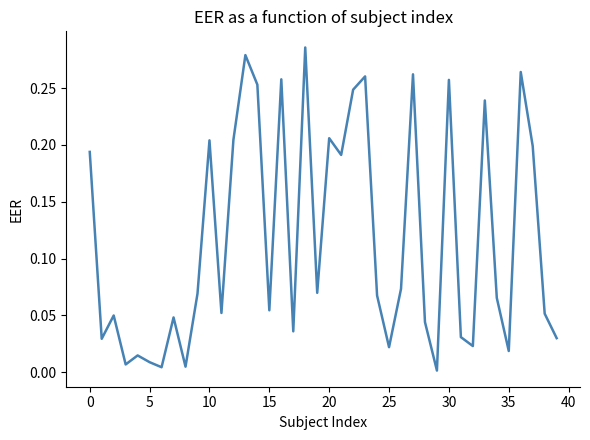

What is the change in value from 15 to 30?

+0.2